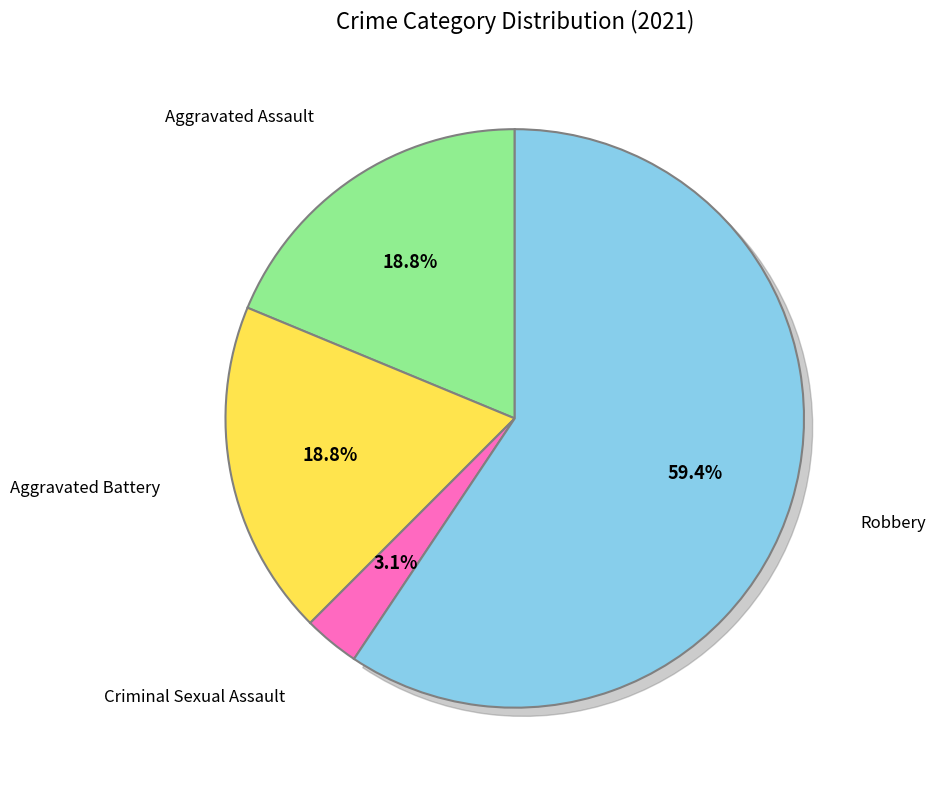

What is the largest slice in the pie chart?

Robbery